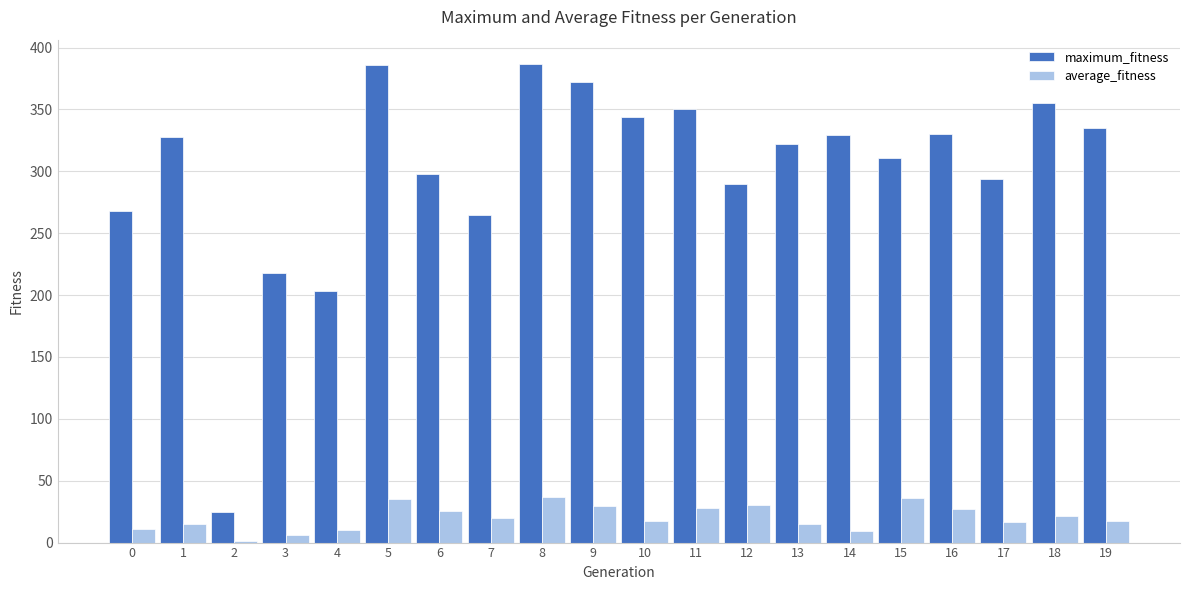

What is the minimum value for average_fitness?

1.4